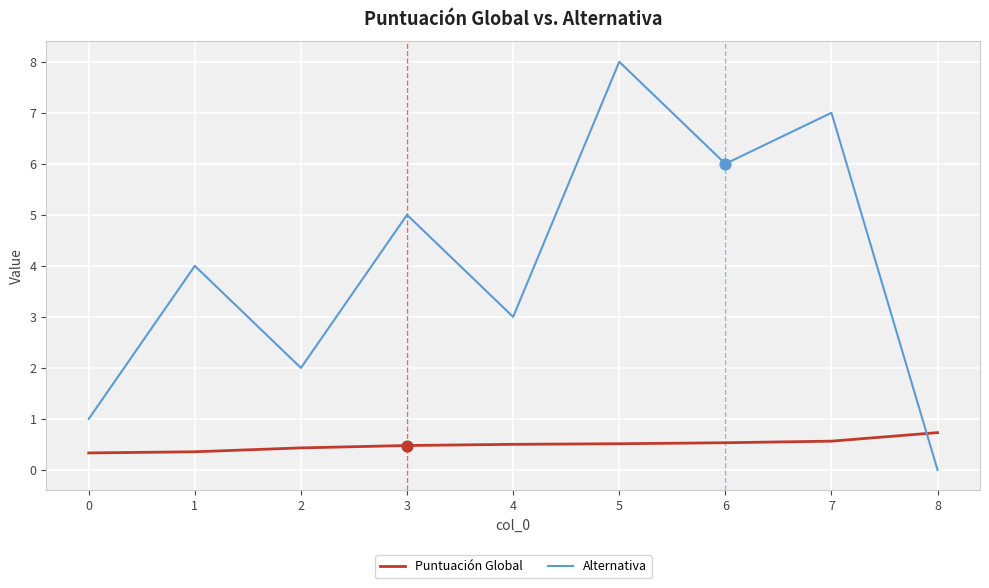

What are all the series names shown in the legend?

Puntuación Global, Alternativa